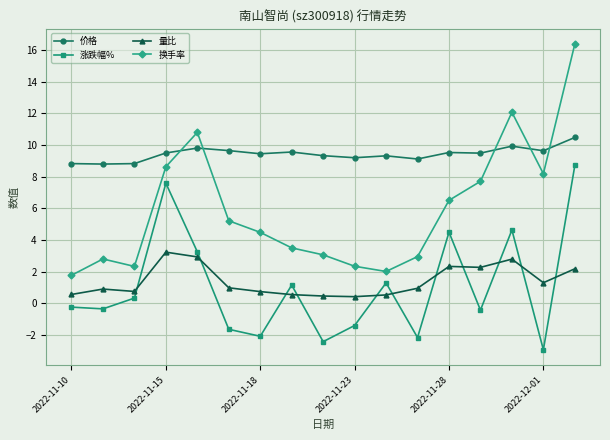

What is the difference between the second highest and minimum values in the 涨跌幅% series?

10.5